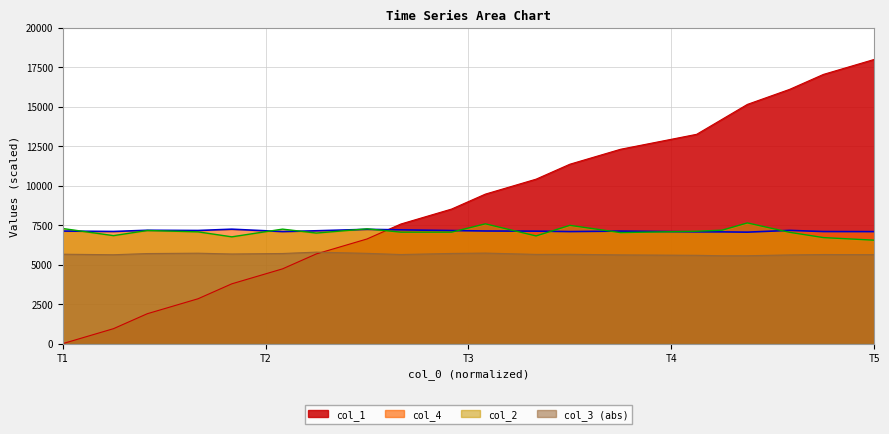

True or false: col_2 and col_3 (abs) intersect in this chart.

False